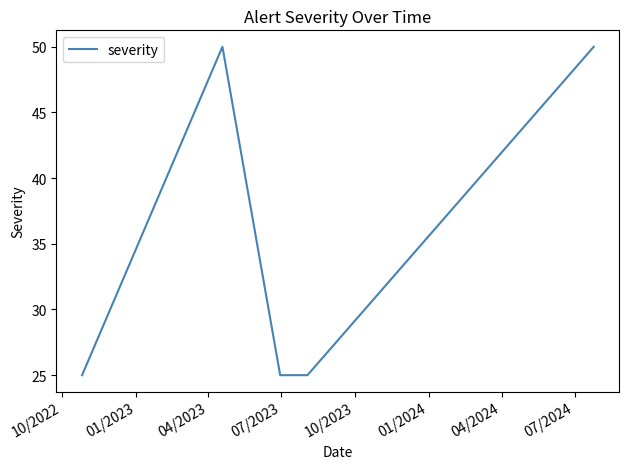

True or false: the data has more than 0 interior local peaks.

True